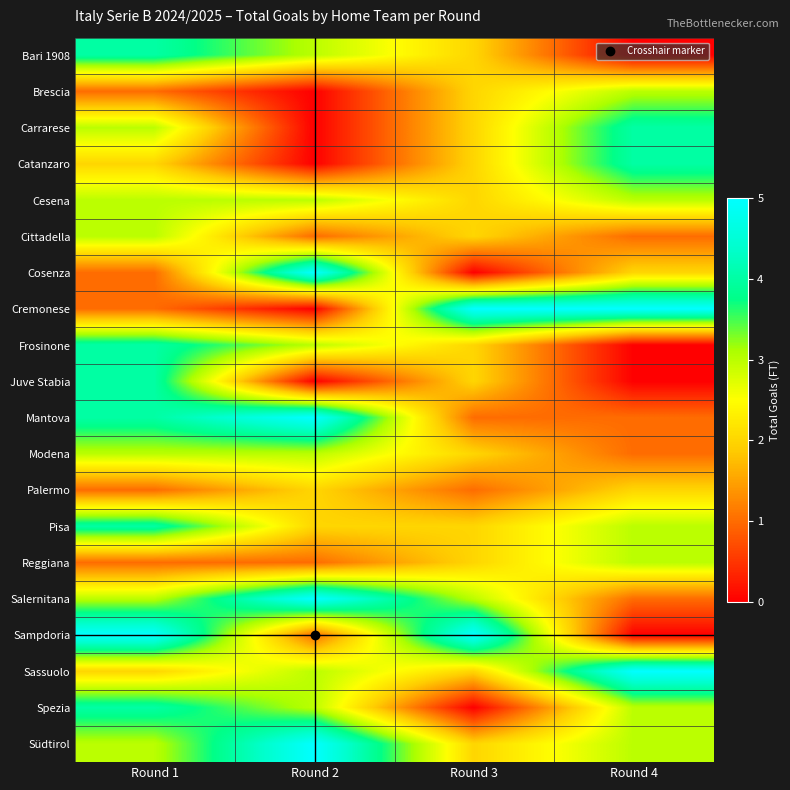

Between Round 1 and Round 3, which is larger?

Round 1